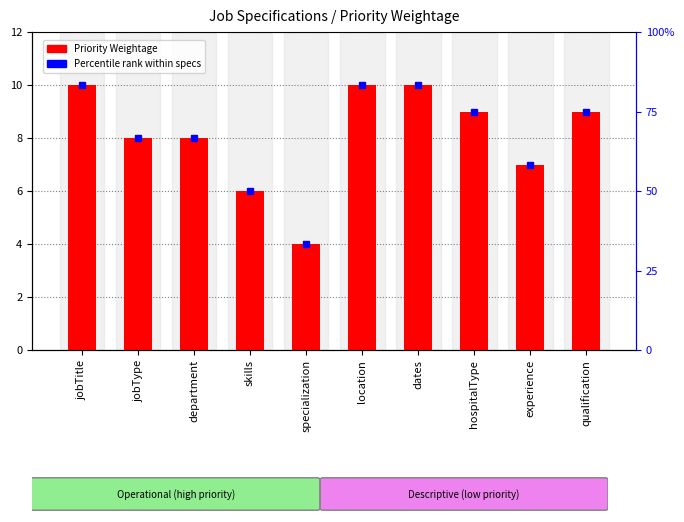

List the labels in order of value, largest first.

jobTitle, location, dates, hospitalType, qualification, jobType, department, experience, skills, specialization